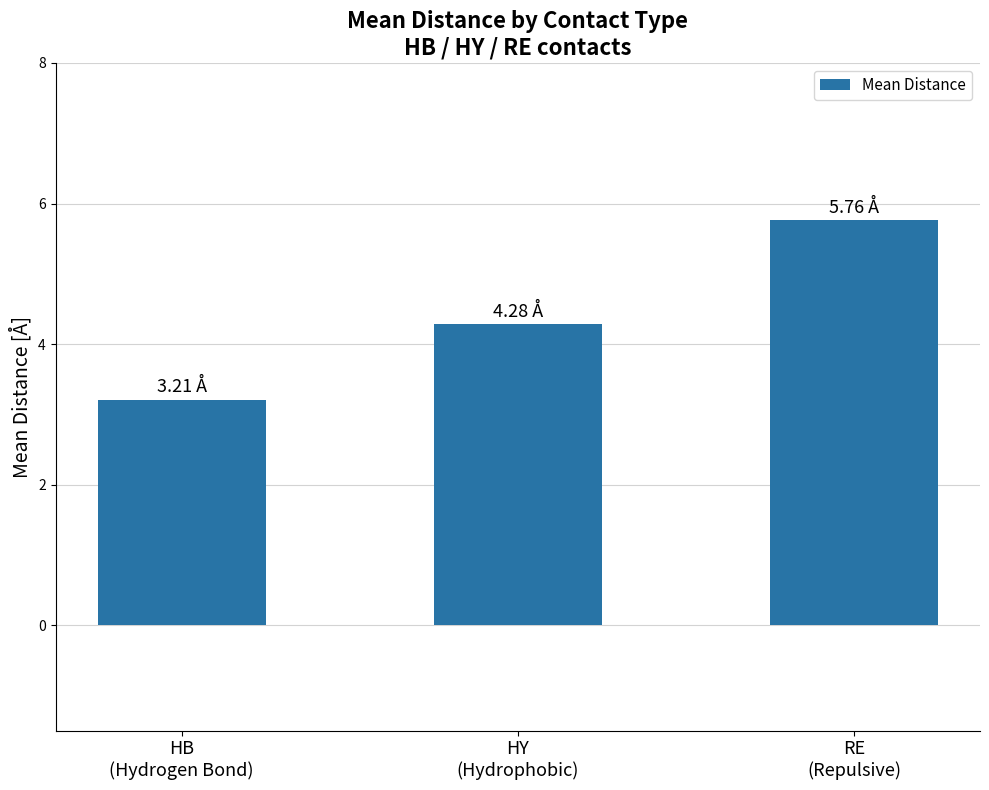

Reading left to right, what are all the values shown in this chart?

HB
(Hydrogen Bond)=3.2	HY
(Hydrophobic)=4.3	RE
(Repulsive)=5.8